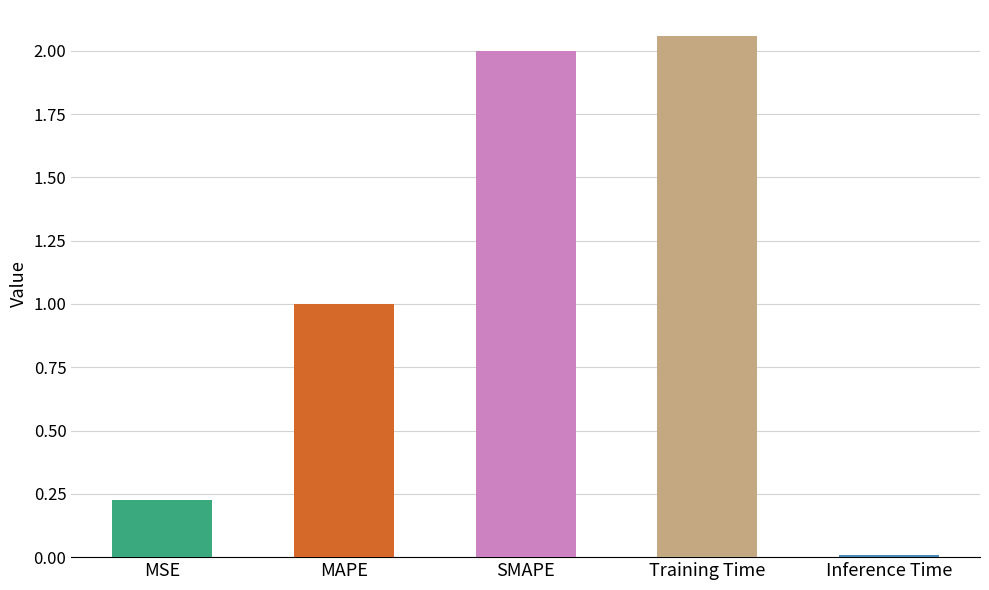

The value at MSE is 0.3. True or false?

False